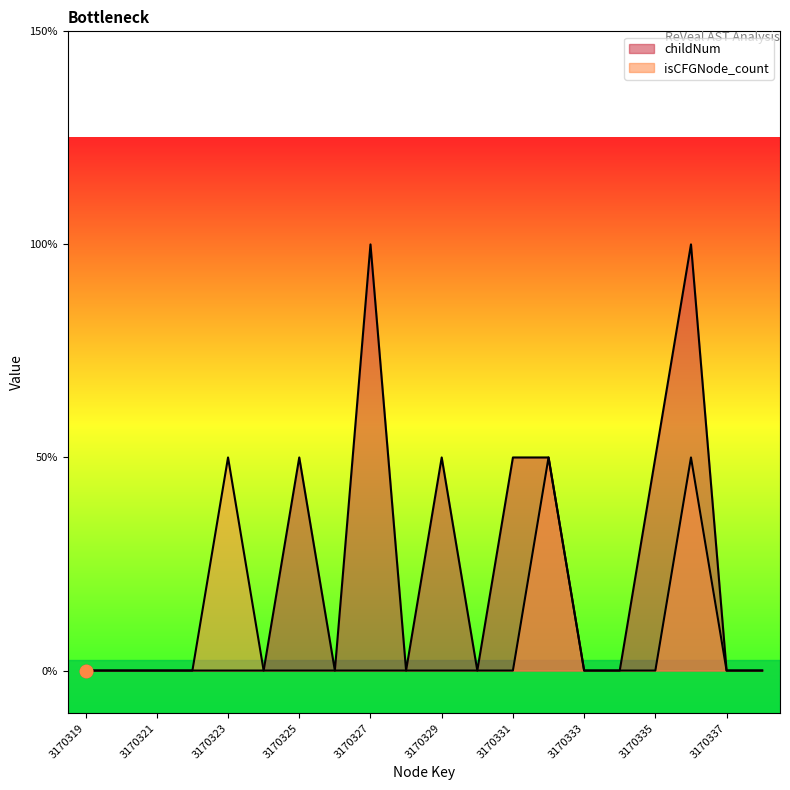

Is the value of childNum at 3170327 greater than the value of isCFGNode_count at 3170320?

Yes